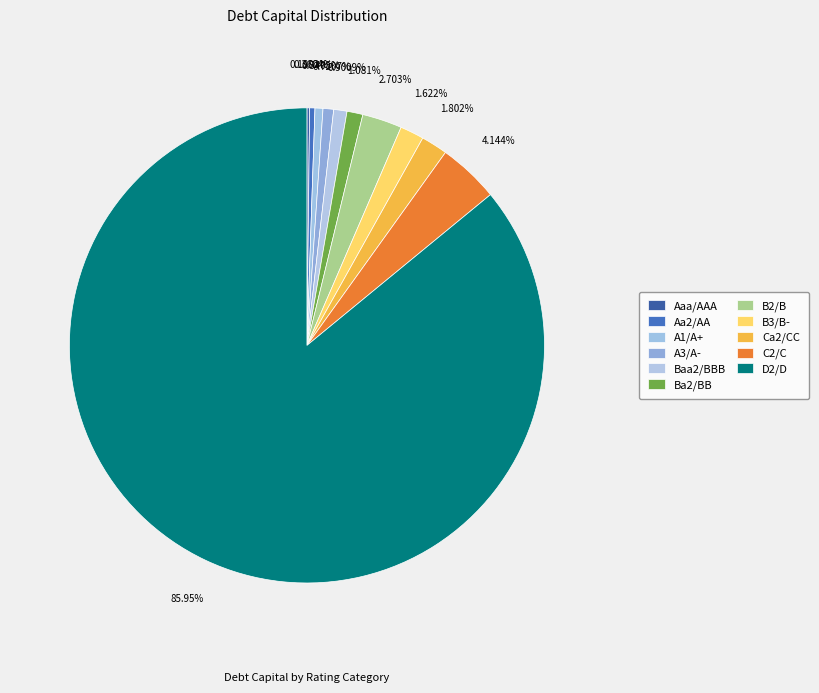

To the nearest percent, what percentage of the pie is Ca2/CC?

2%